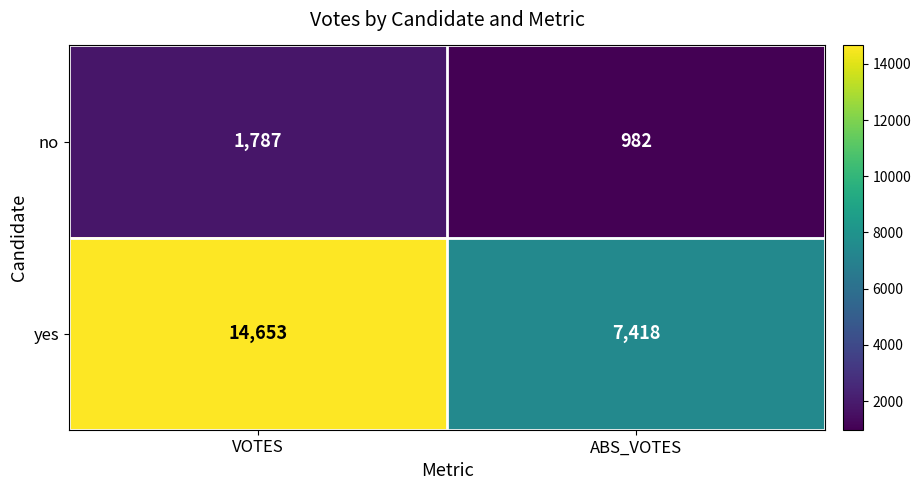

Rank the series at VOTES from lowest to highest value.

no, yes